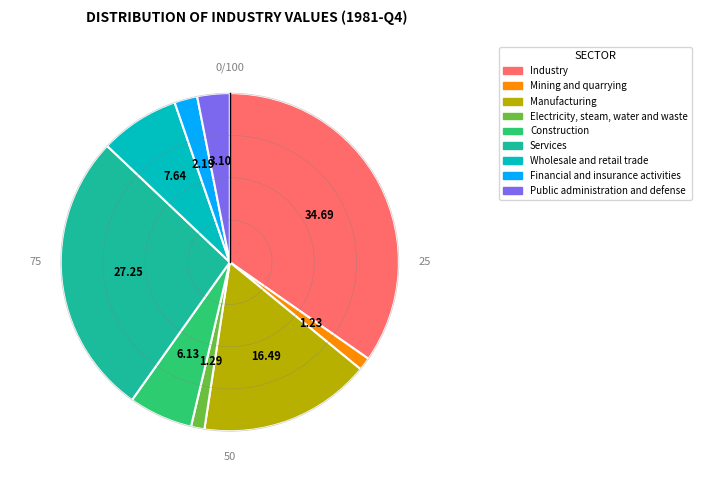

Is there a majority slice in this chart?

No